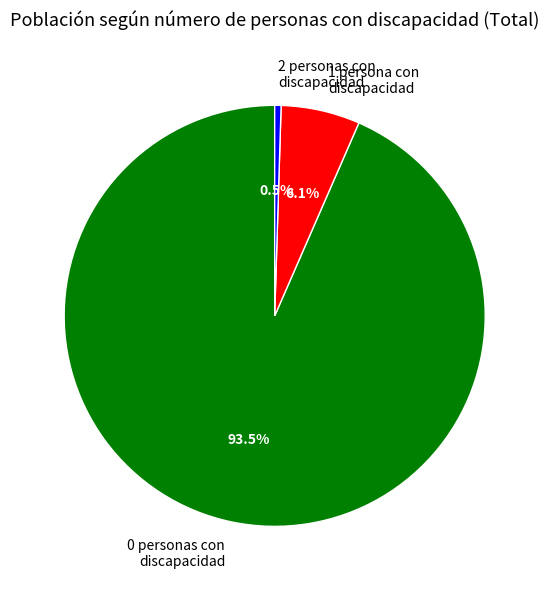

Which has a higher value, 0 personas con discapacidad or 1 persona con discapacidad?

0 personas con discapacidad